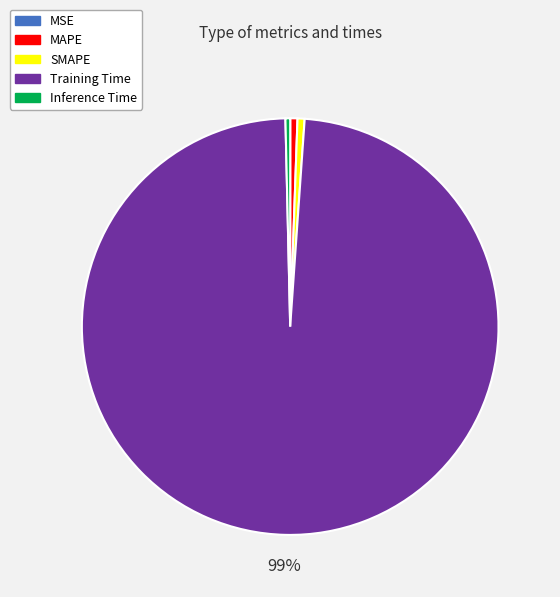

Is the sum of Inference Time and SMAPE greater than half?

No